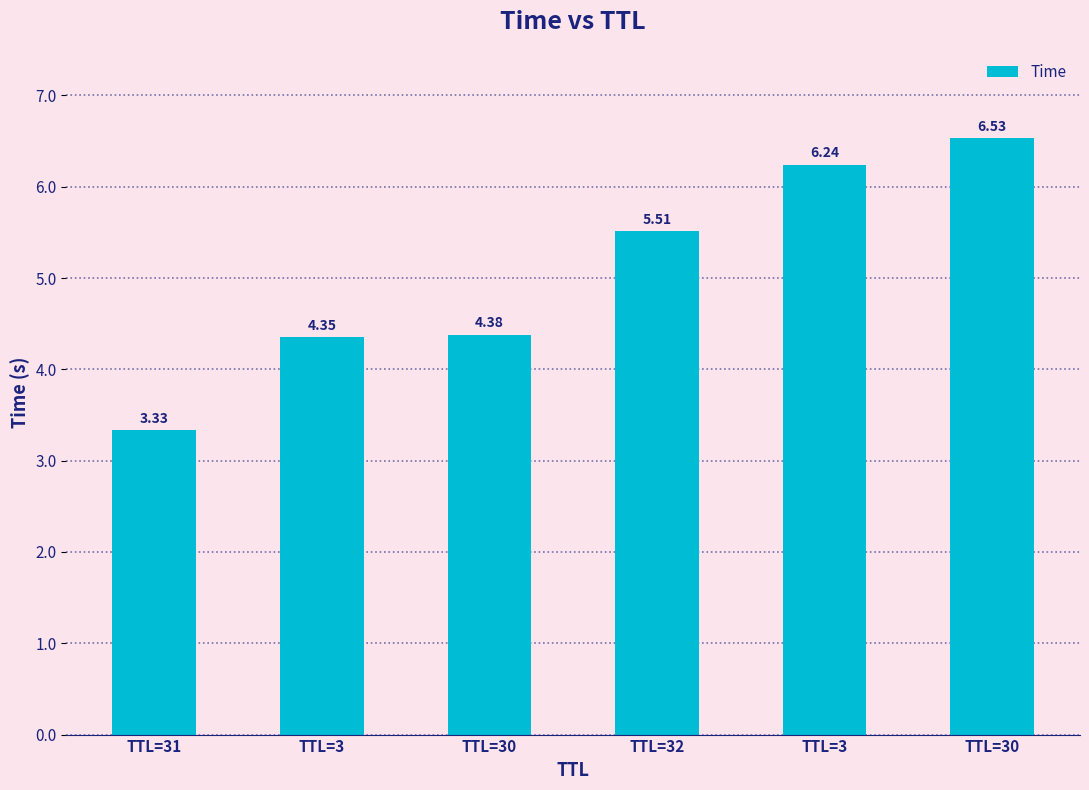

How many categories are shown in the chart?

6